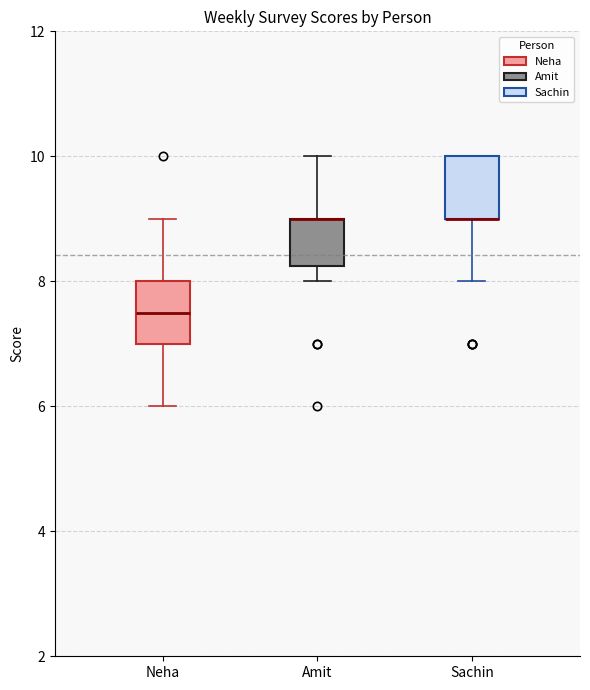

Where is the lower edge of the box for Sachin on the y-axis? The values are not printed on the chart, so give them approximately, as read against the axis.

9.0